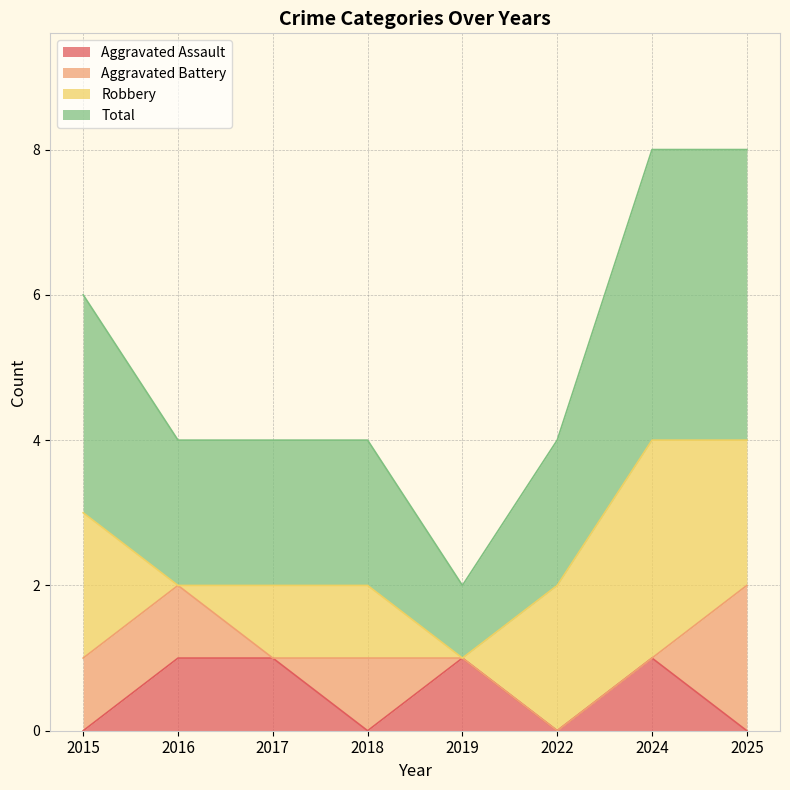

Which series has the largest total across all categories?

Total